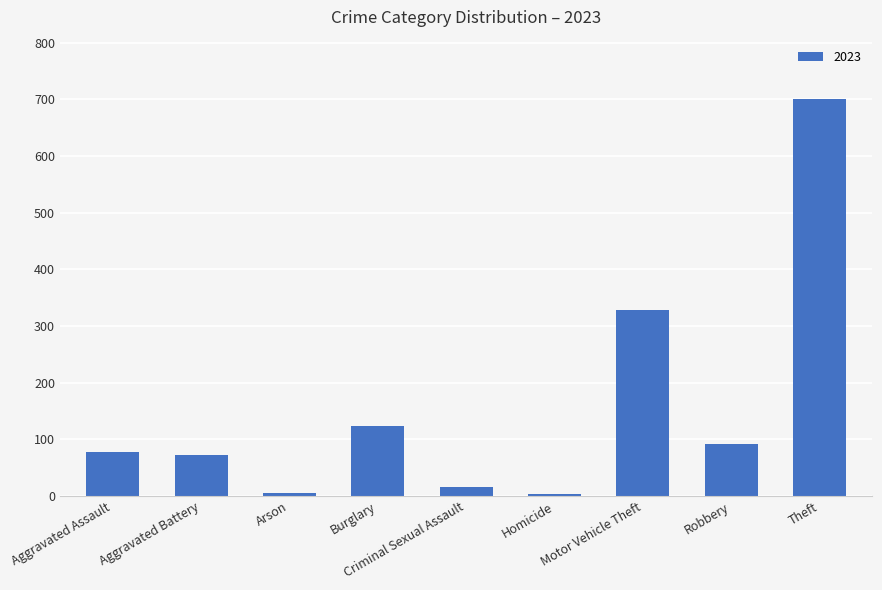

How many bars are there in total?

9